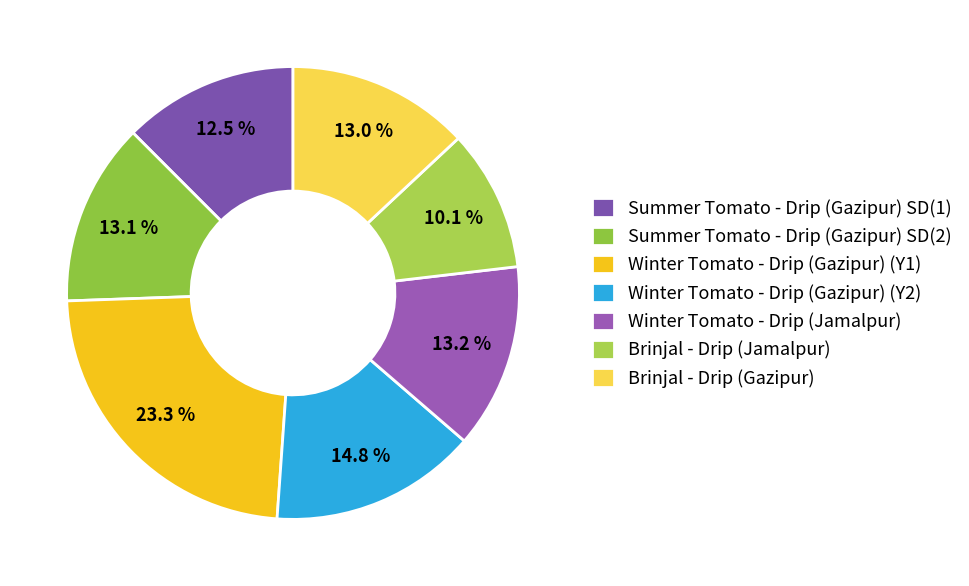

To the nearest percent, what is the difference between the largest and smallest slice percentages?

13%